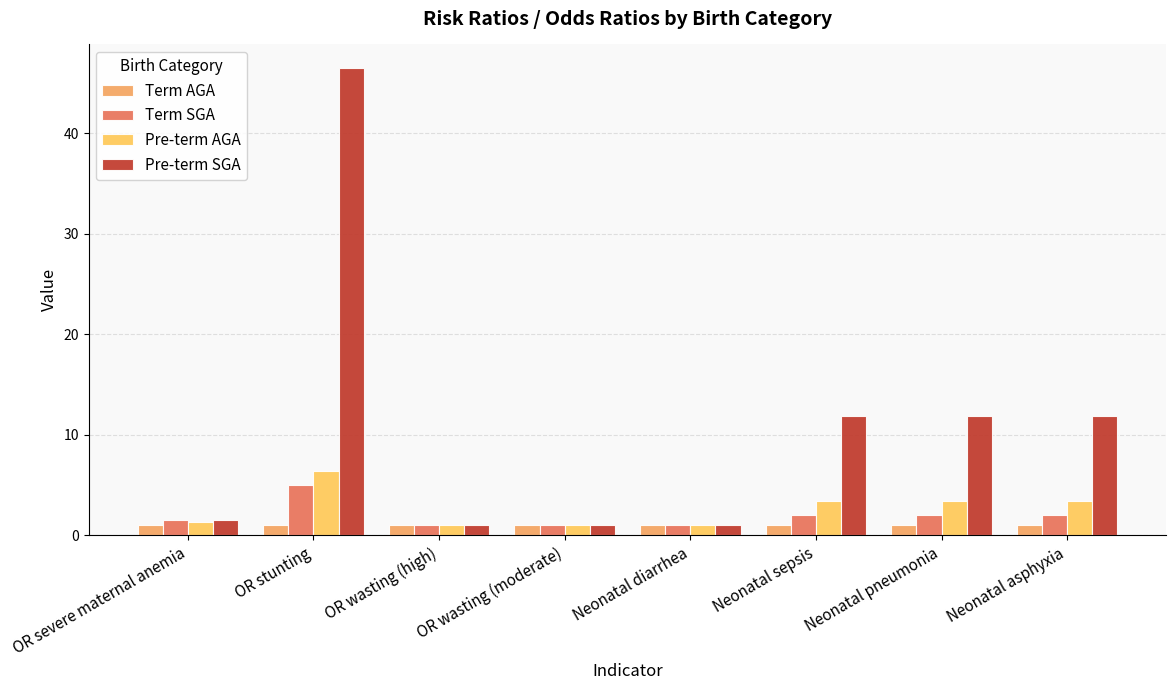

Rank the categories by Pre-term SGA value from lowest to highest.

OR wasting (high), OR wasting (moderate), Neonatal diarrhea, OR severe maternal anemia, Neonatal sepsis, Neonatal pneumonia, Neonatal asphyxia, OR stunting